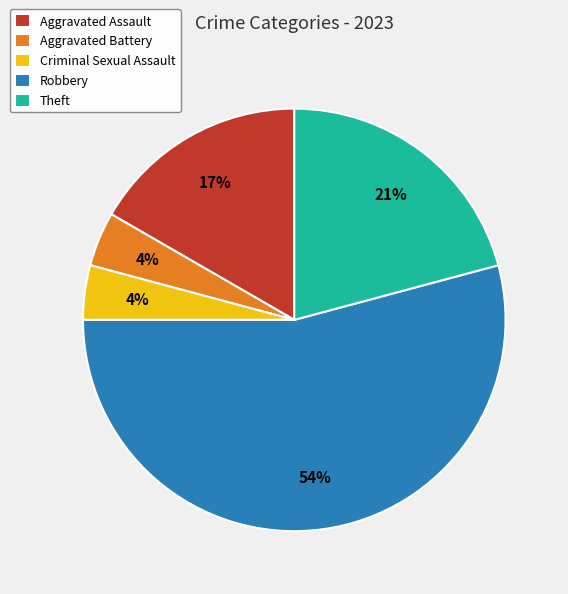

To the nearest percent, what percentage of the pie is Theft?

21%